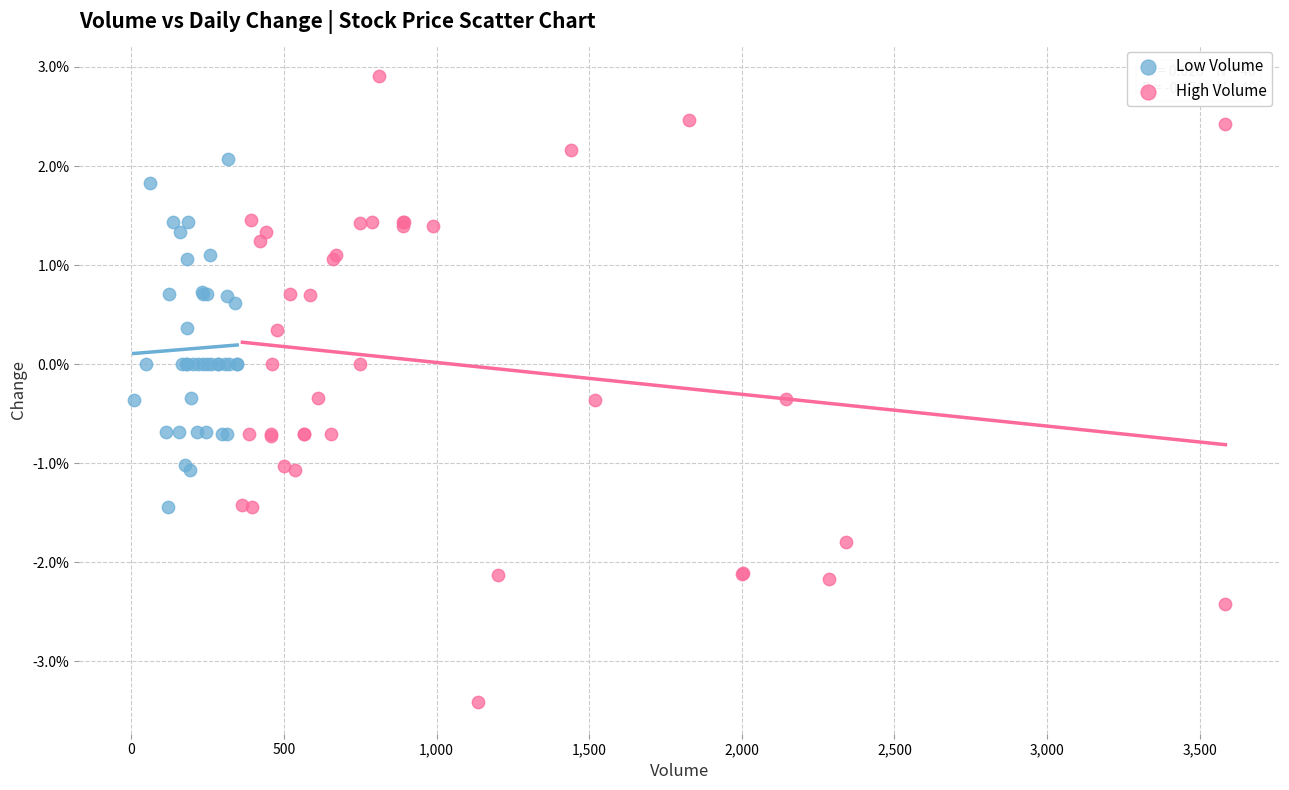

What are all the series names shown in the legend?

Low Volume, High Volume